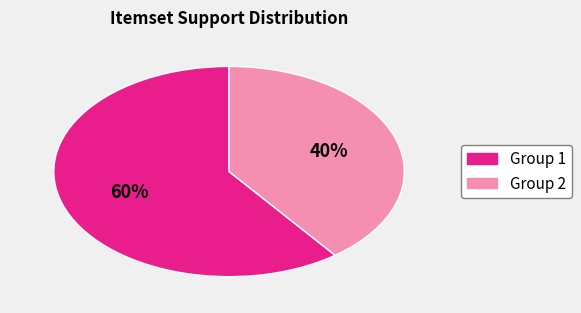

To the nearest percent, what is the average slice percentage?

50%